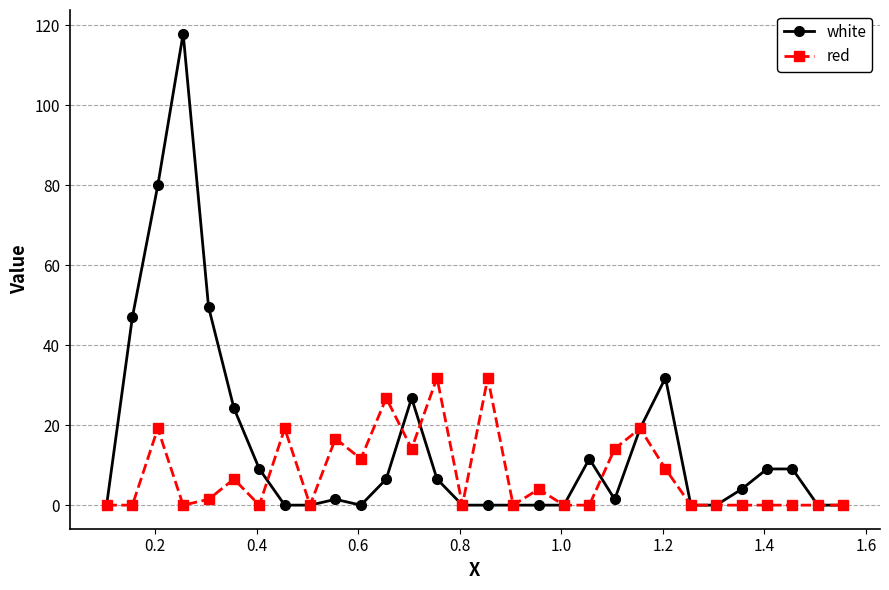

Rank the series by their maximum value, from highest to lowest.

white, red